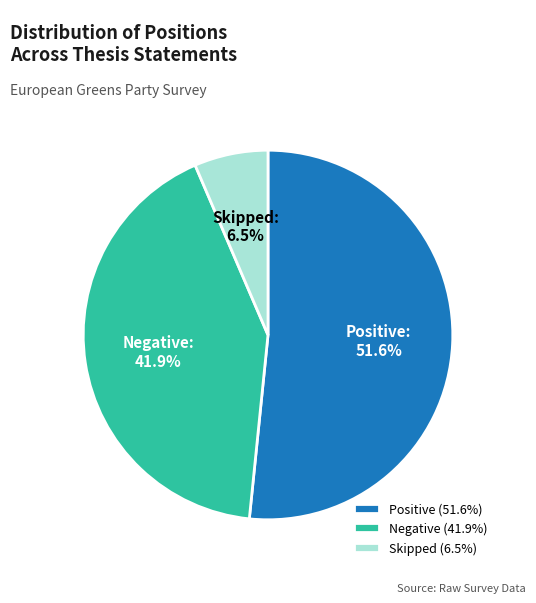

How much of the chart is everything except Negative?

58.1%